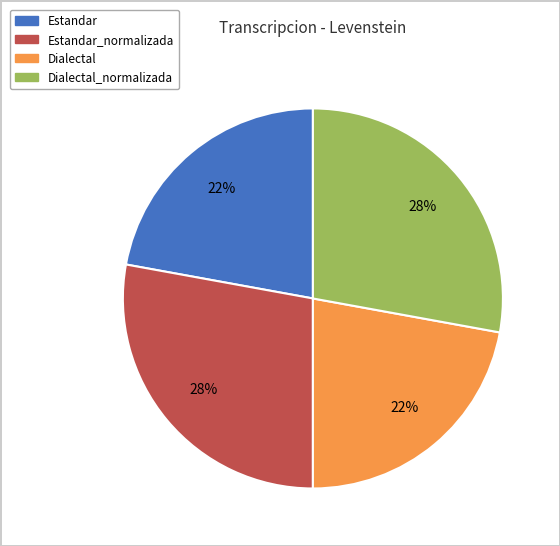

Is there any slice that represents more than half of the pie?

No